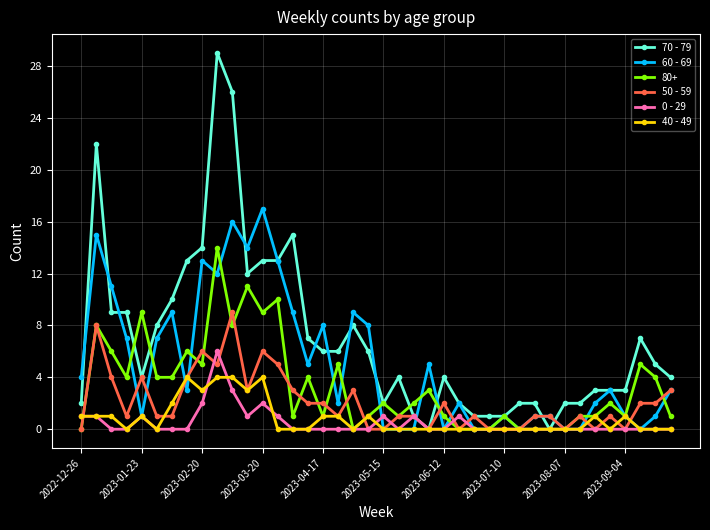

Which series has the widest spread of values?

70 - 79